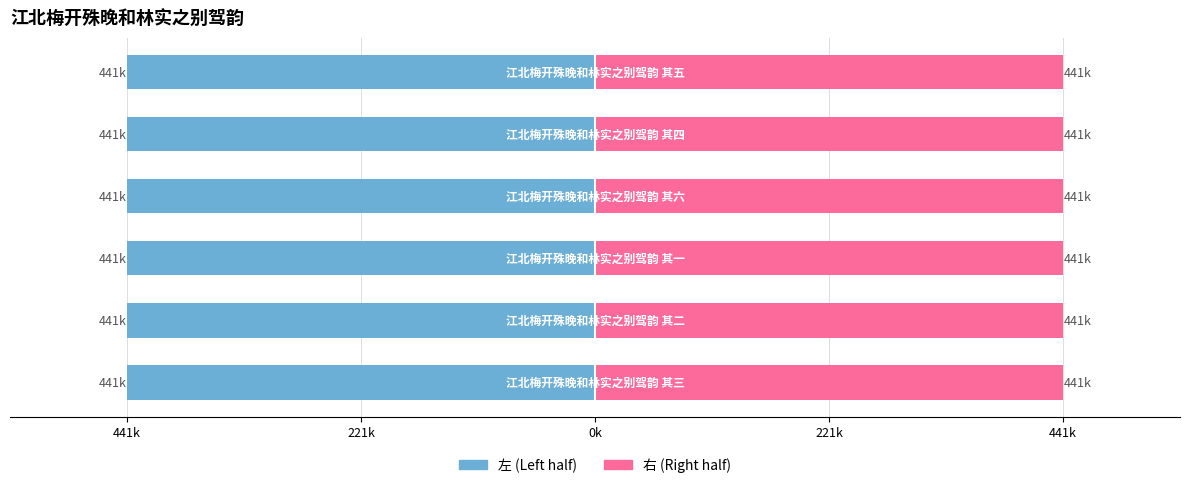

Which series has the largest total across all categories?

col_0 (right)